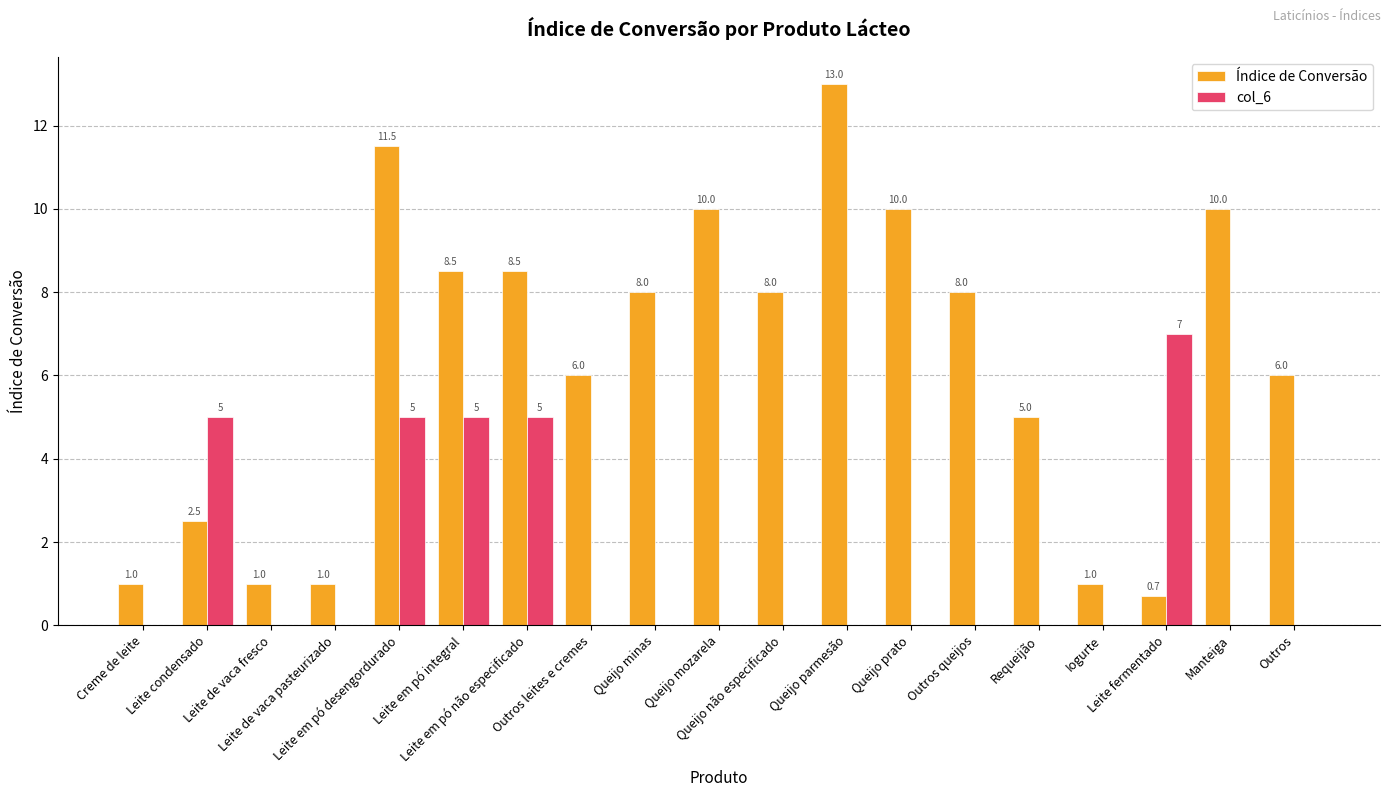

What is the total value across all series at Leite de vaca pasteurizado?

1.0